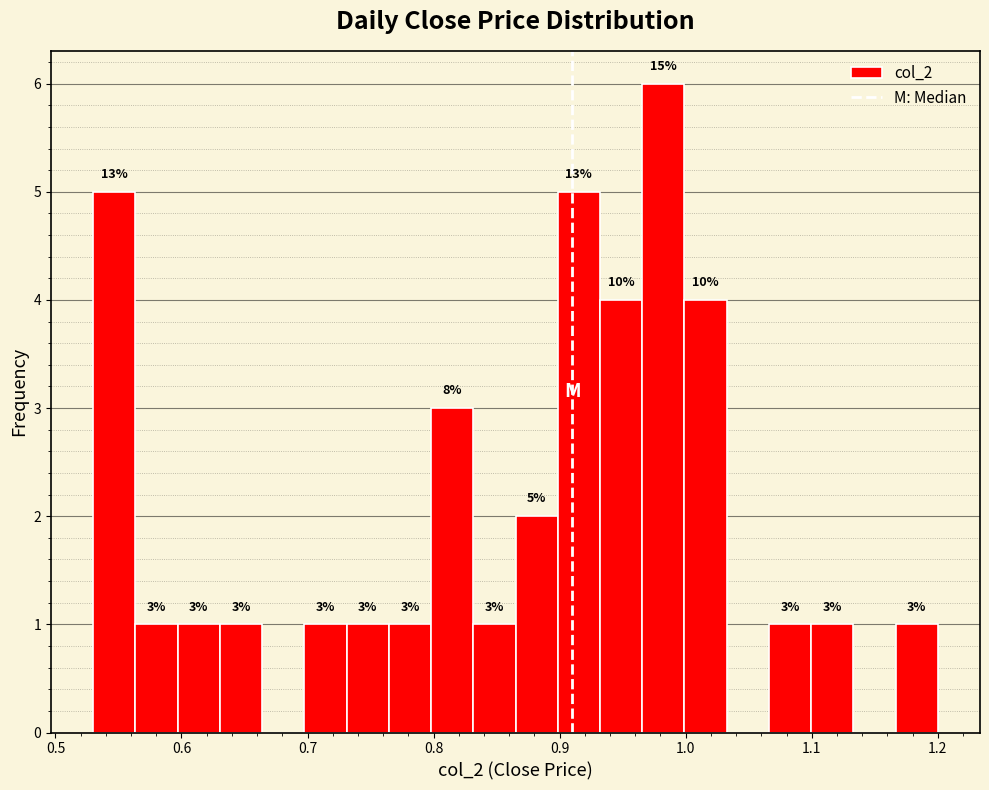

Around what value on the x-axis is the tallest bar? Give the approximate position of its centre, as read against the axis.

0.98